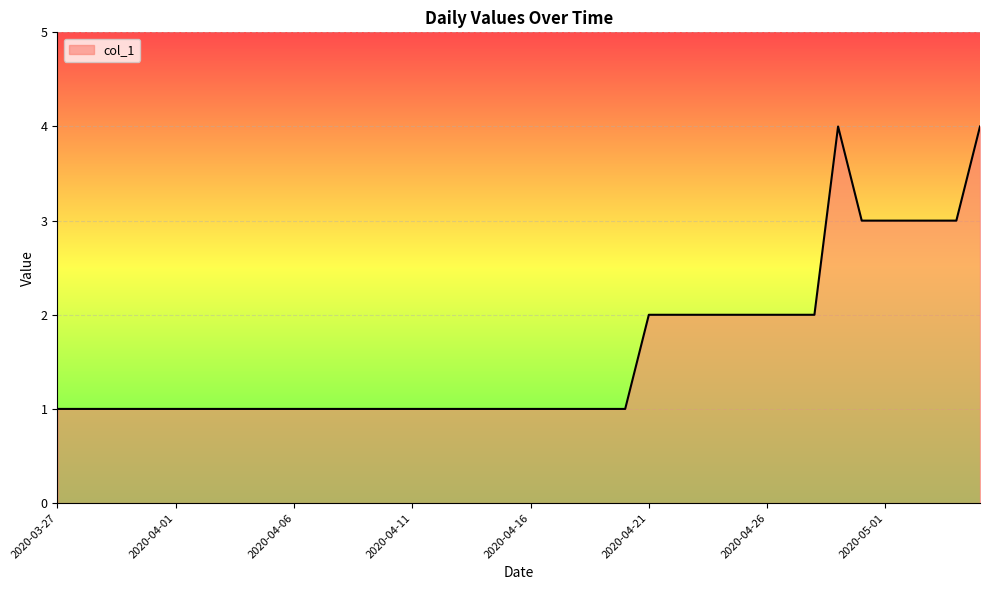

What is the maximum value shown in the chart?

4